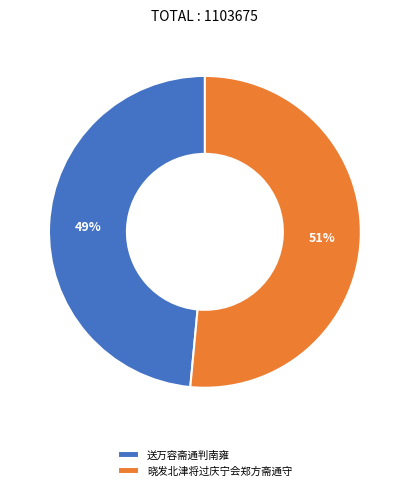

Rank the categories by value from lowest to highest.

送万容斋通判南雍, 晓发北津将过庆宁会郑方斋通守